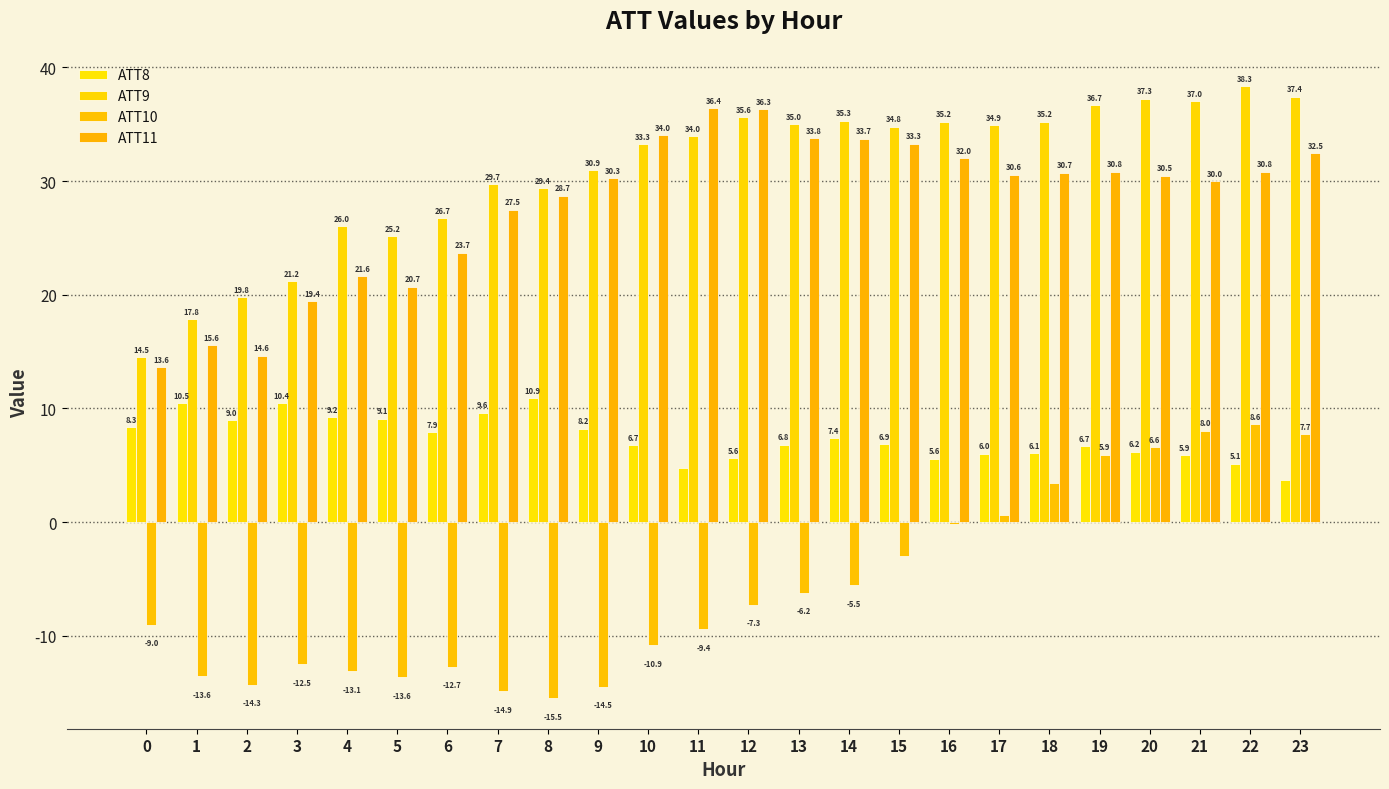

Is it true that ATT9 equals 11.3 at 4?

False